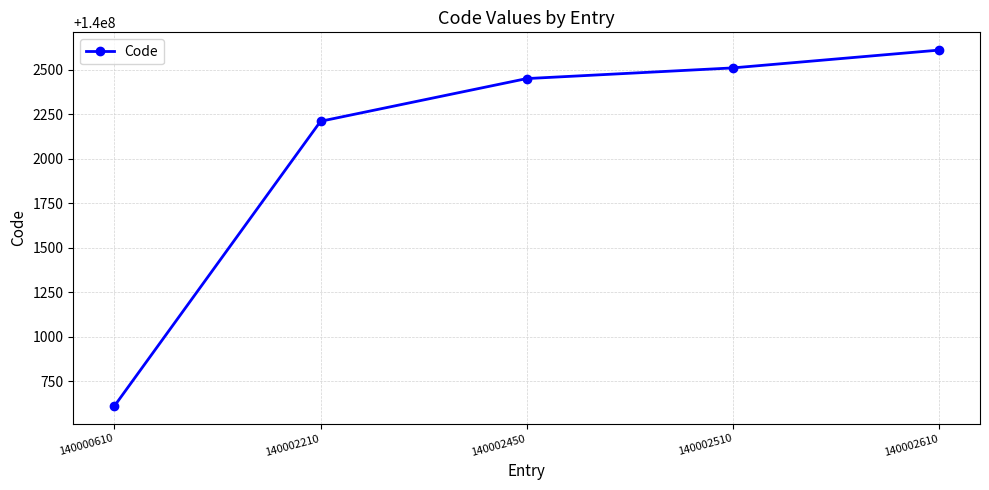

Reading left to right, list all the values displayed in this chart.

140000610=140000610	140002210=140002210	140002450=140002450	140002510=140002510	140002610=140002610